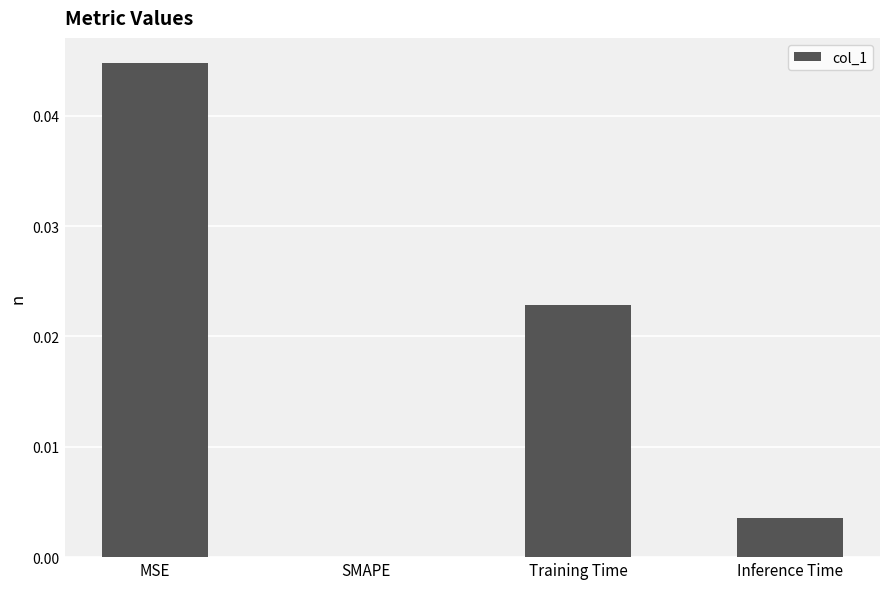

Which has a higher value, Training Time or MSE?

MSE